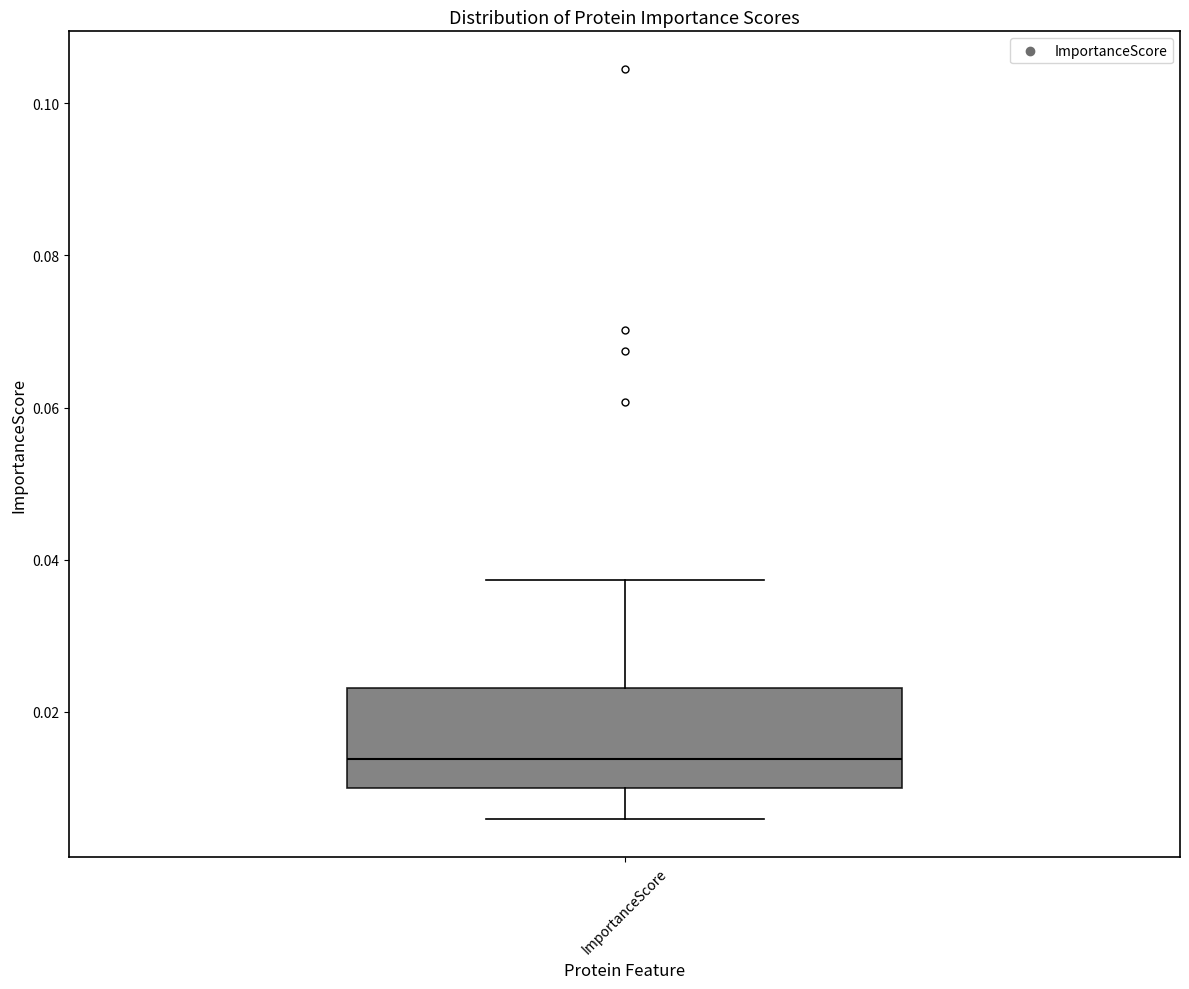

Transcribe this box plot: give where the median line is, the range the box spans, and where the two whiskers end, as read against the y-axis. The values are not printed on the chart, so give them approximately, as read against the axis.

median 0.014, box 0.010 to 0.024, whiskers 0.006 to 0.038